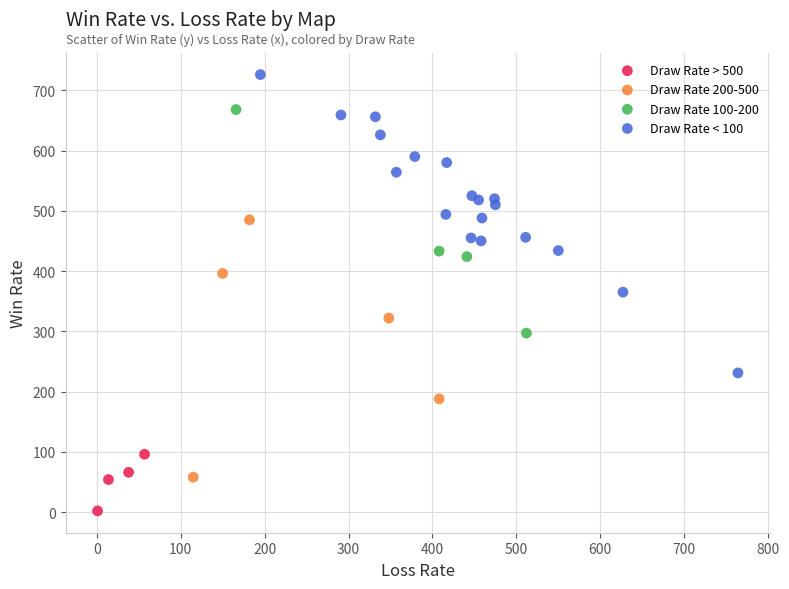

What are all the series names shown in the legend?

Draw Rate > 500, Draw Rate 200-500, Draw Rate 100-200, Draw Rate < 100